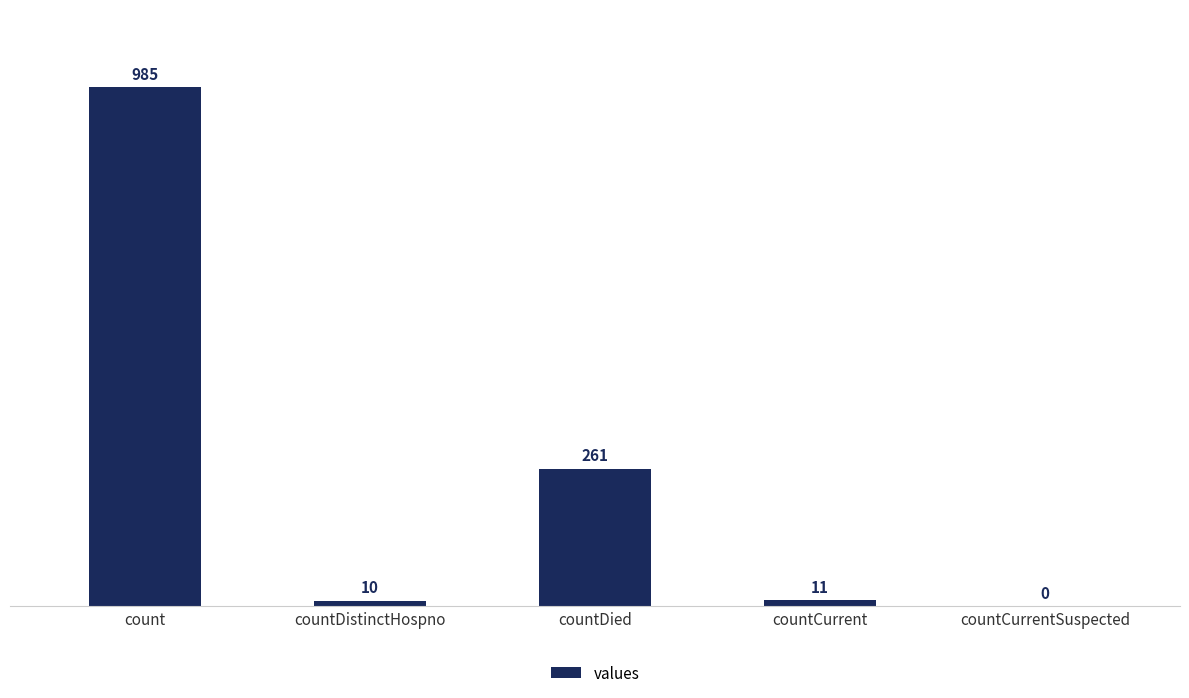

What is the maximum value shown in the chart?

985